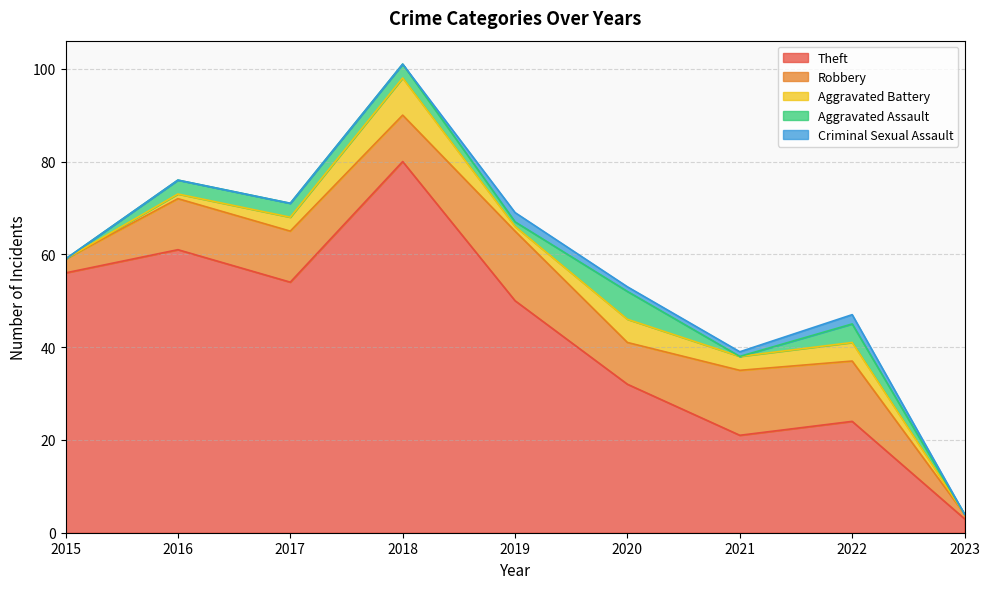

How many lines are shown in the chart?

5